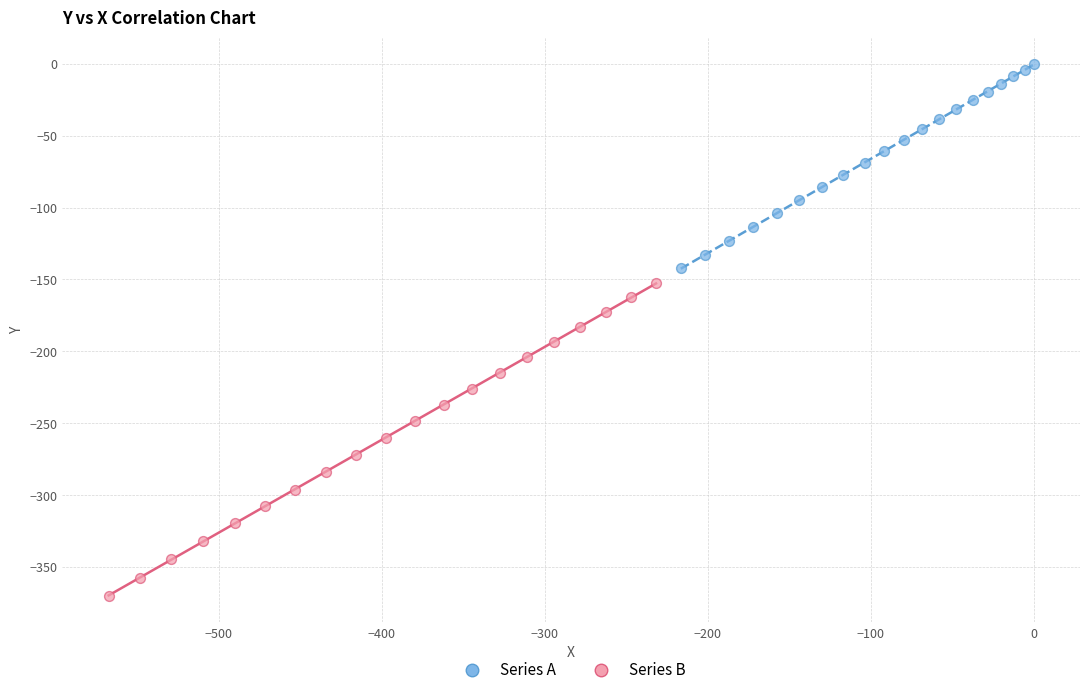

Which series contains the lowest Y value?

Series B